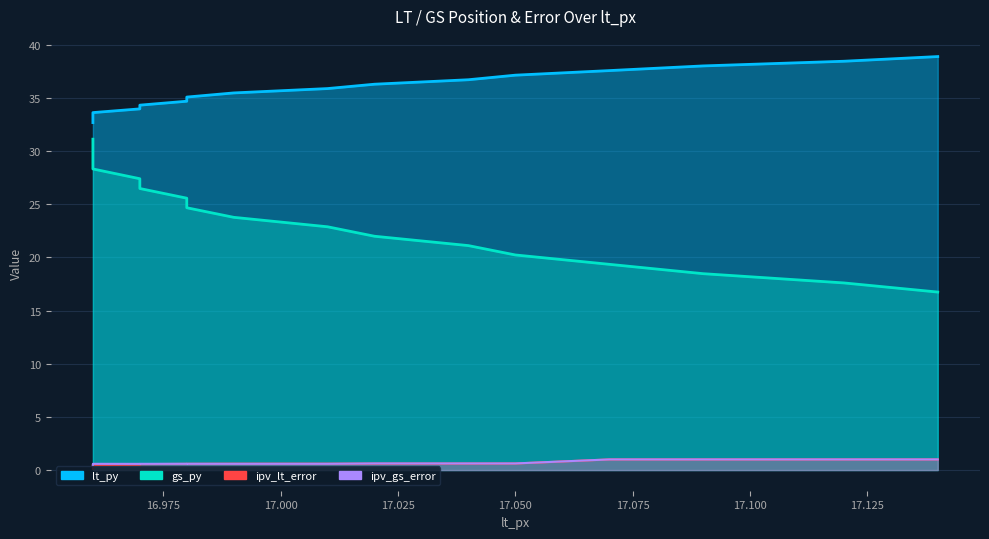

The value of lt_py at 17.07 is 60.0. True or false?

False